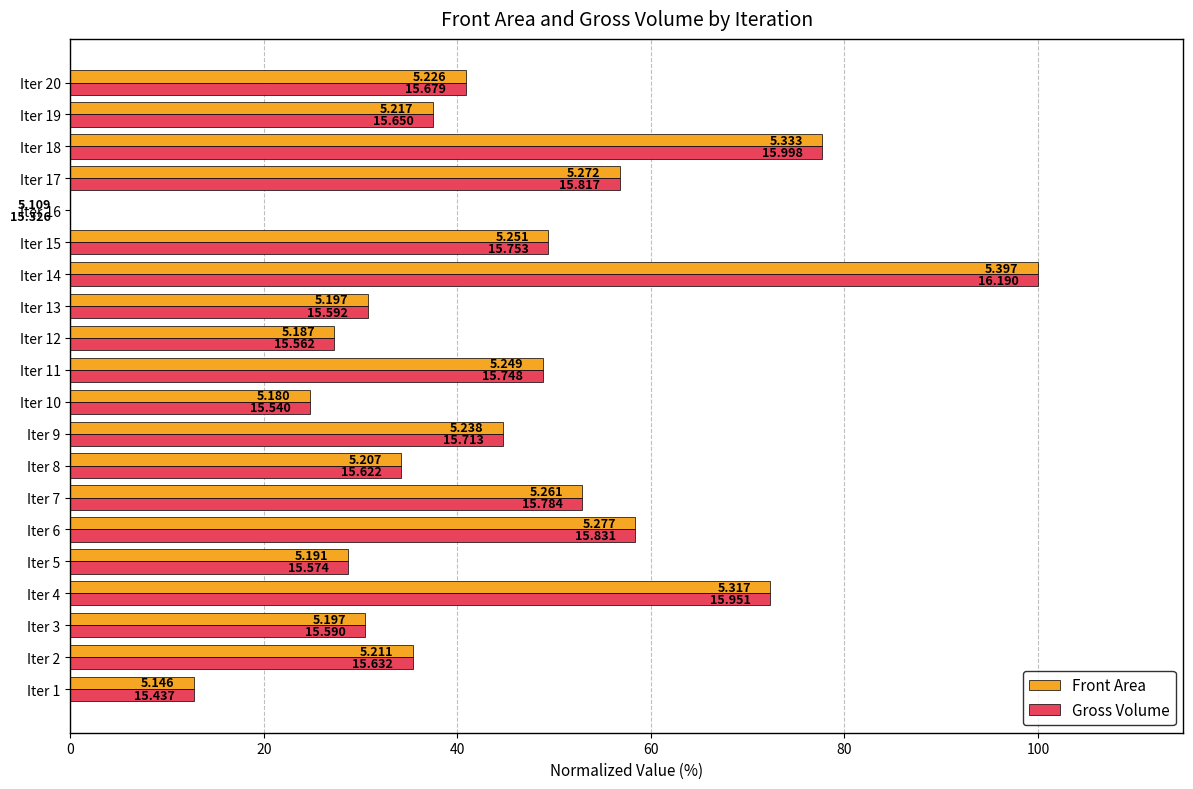

What are all the series names shown in the legend?

Front Area, Gross Volume